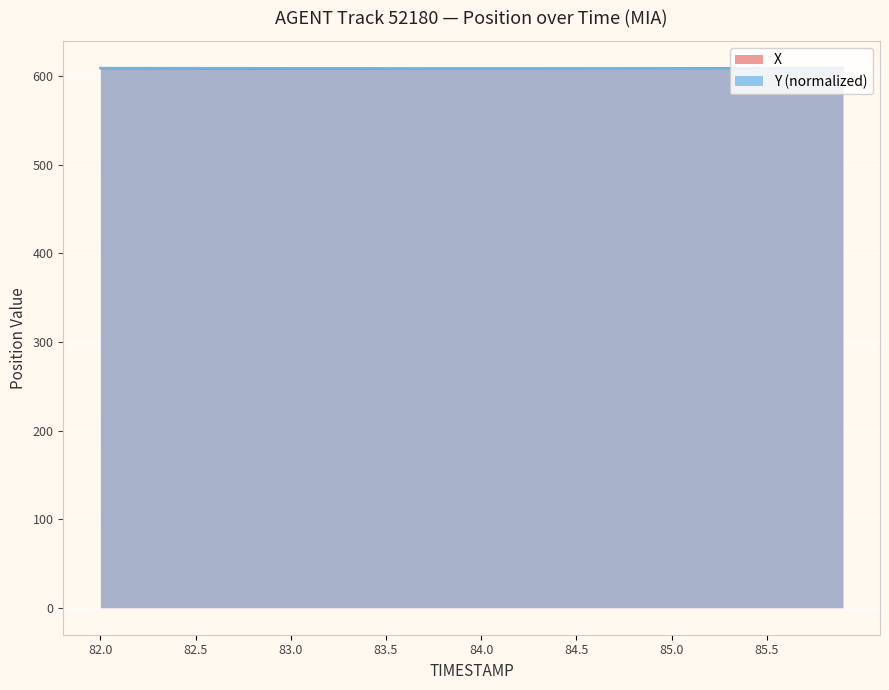

True or false: X has more than 2 interior local peaks.

False